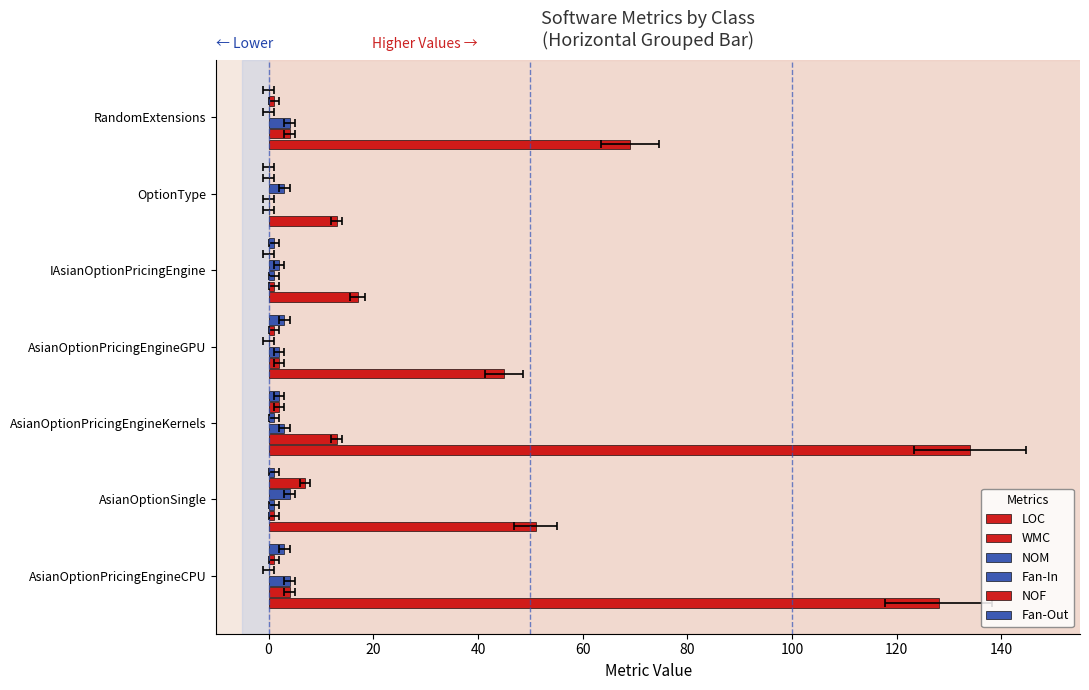

What are all the series names shown in the legend?

LOC, WMC, NOM, Fan-In, NOF, Fan-Out